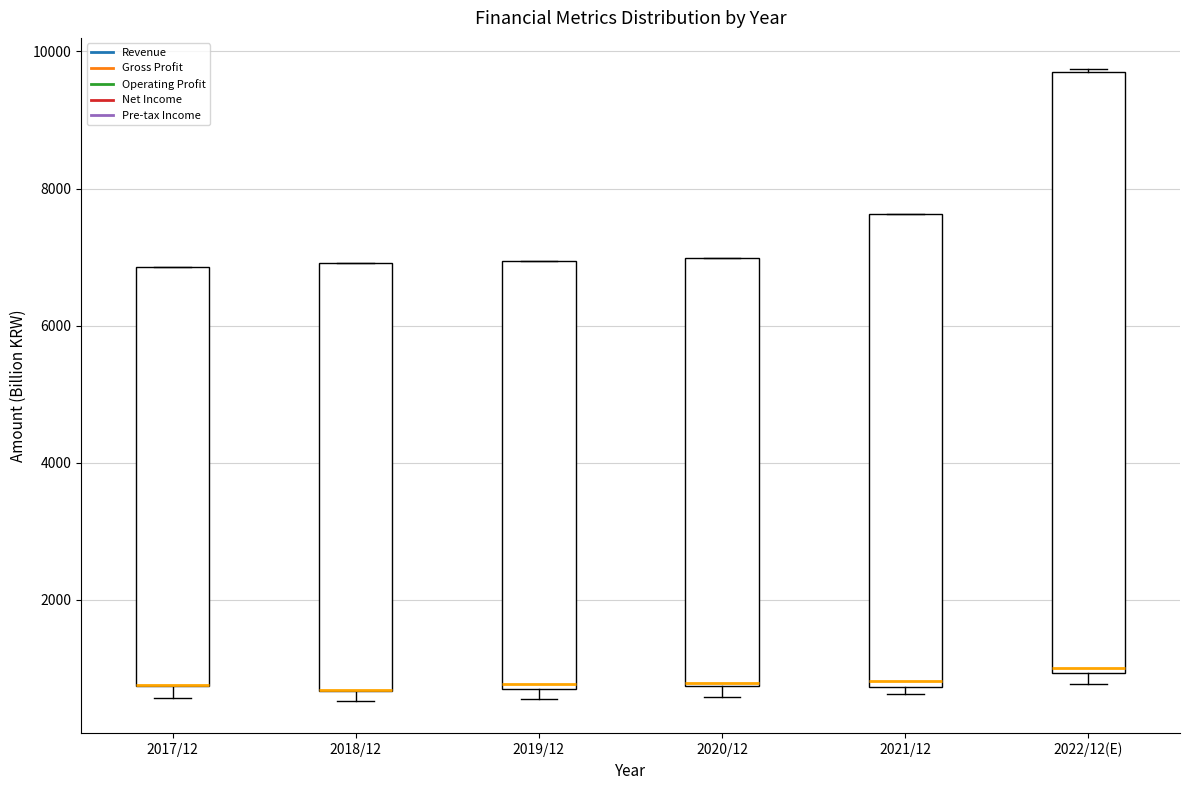

Reading left to right, transcribe this box plot: for each box, give where its median line is, the range the box spans, and where its two whiskers end, as read against the y-axis. The values are not printed on the chart, so give them approximately, as read against the axis.

2017/12: median 800 (drawn on the box's lower edge), box 800 to 6800, whiskers 600 to 6800
2018/12: median 600 (drawn on the box's lower edge), box 600 to 7000, whiskers 600 (just below the box's lower edge) to 7000
2019/12: median 800, box 600 to 7000, whiskers 600 (just below the box's lower edge) to 7000
2020/12: median 800, box 800 to 7000, whiskers 600 to 7000
2021/12: median 800 (just above the box's lower edge), box 800 to 7600, whiskers 600 to 7600
2022/12(E): median 1000 (just above the box's lower edge), box 1000 to 9800, whiskers 800 to 9800